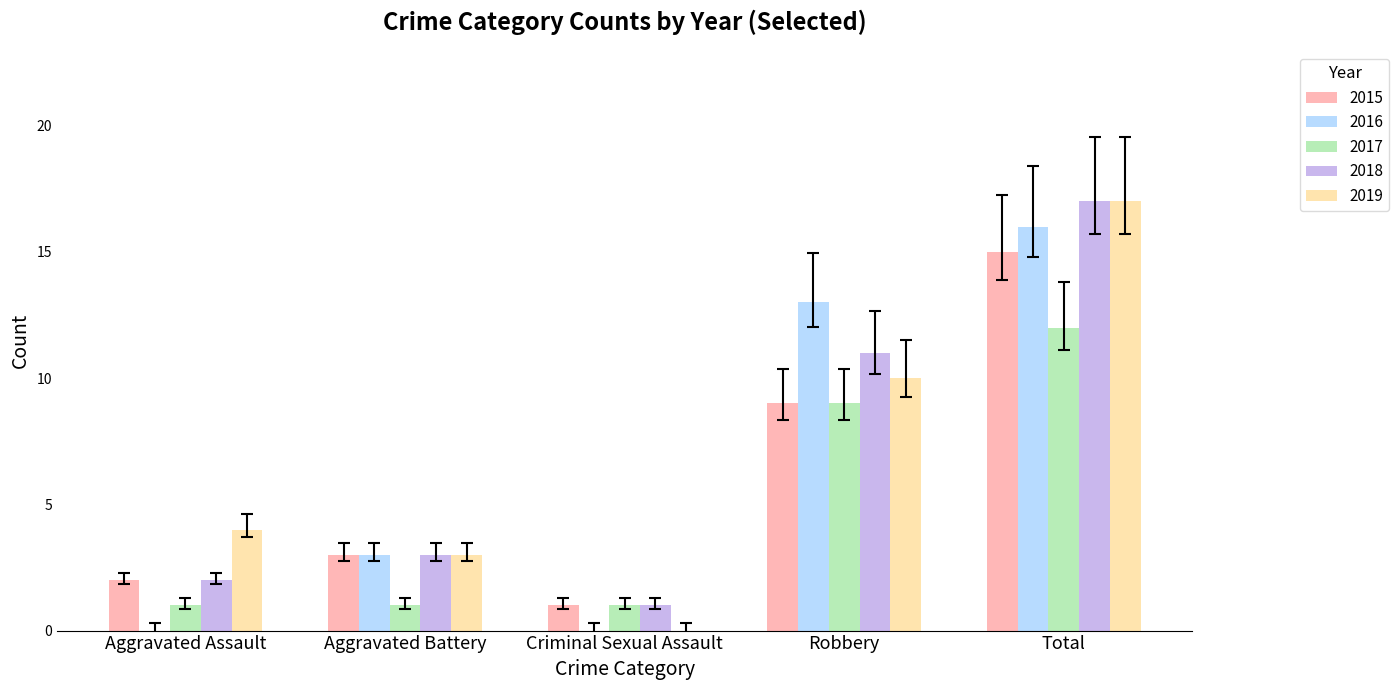

What is the total value across all series at Criminal Sexual Assault?

3